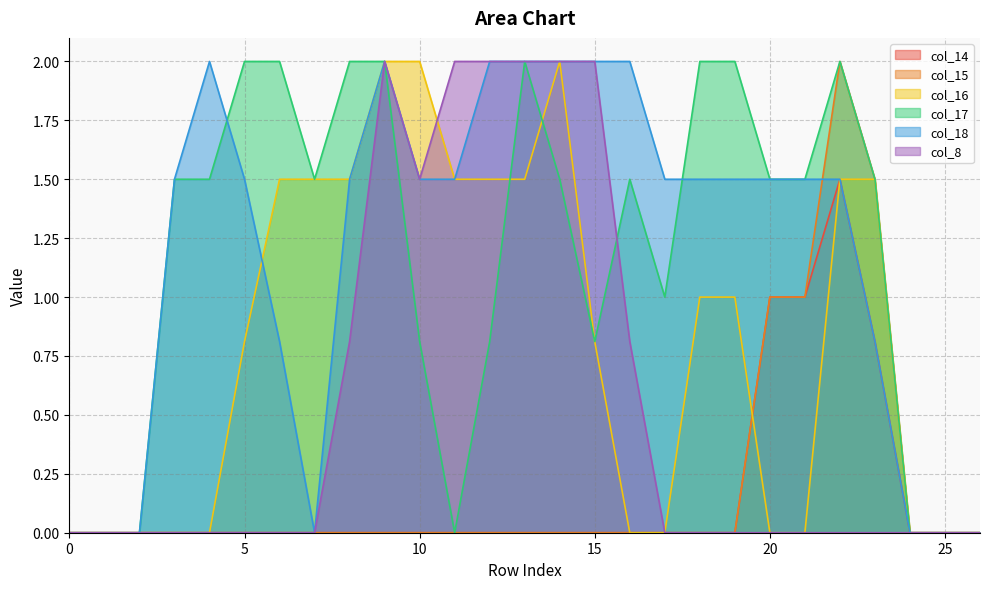

What is the difference between the maximum and minimum values in the col_18 series?

2.0